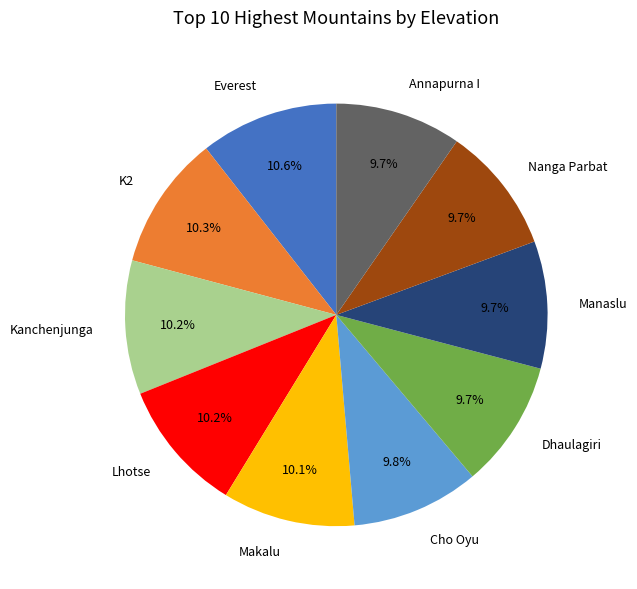

To the nearest percent, what is the difference between the largest and smallest slice percentages?

1%